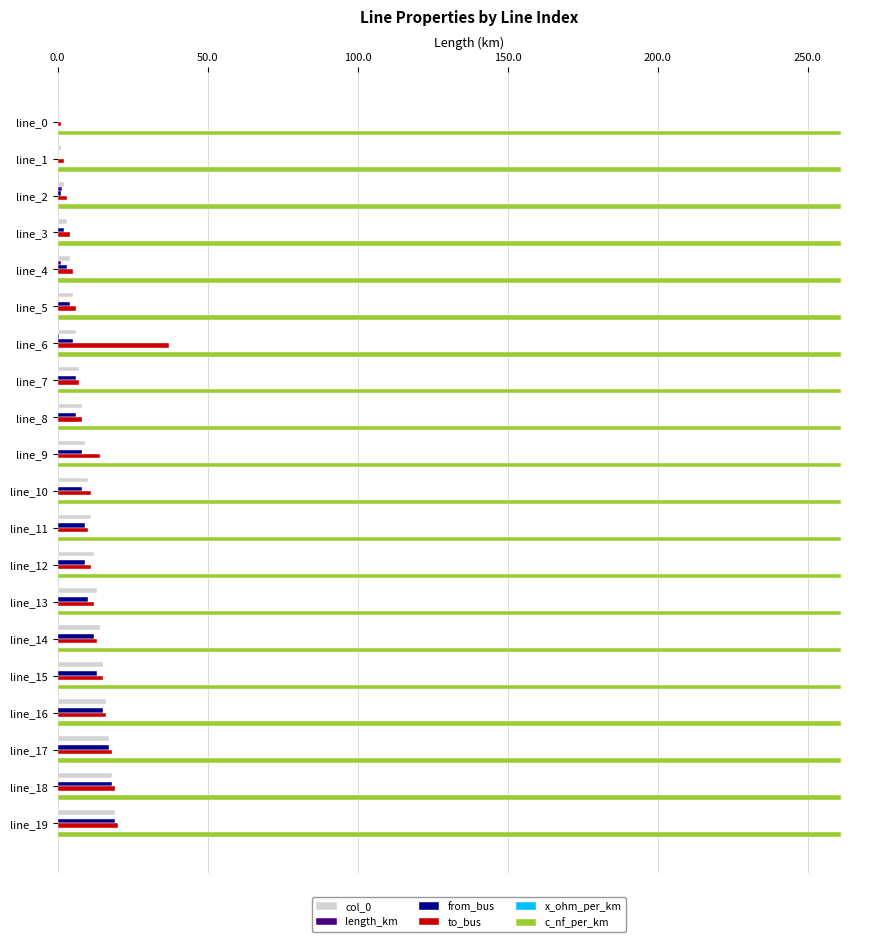

What is the sum of all to_bus values?

232.0